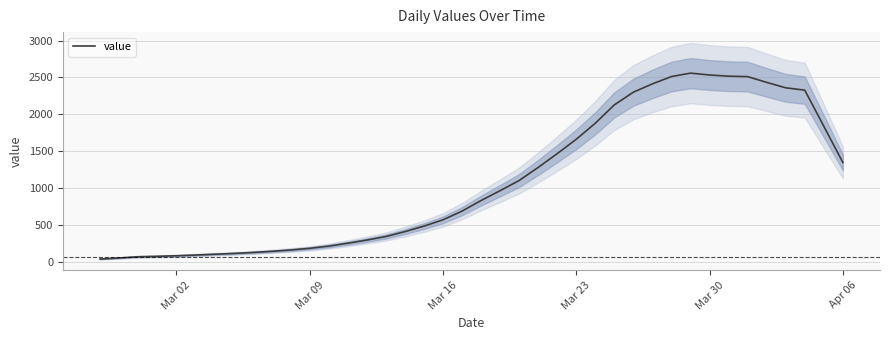

What is the average value?

1086.7